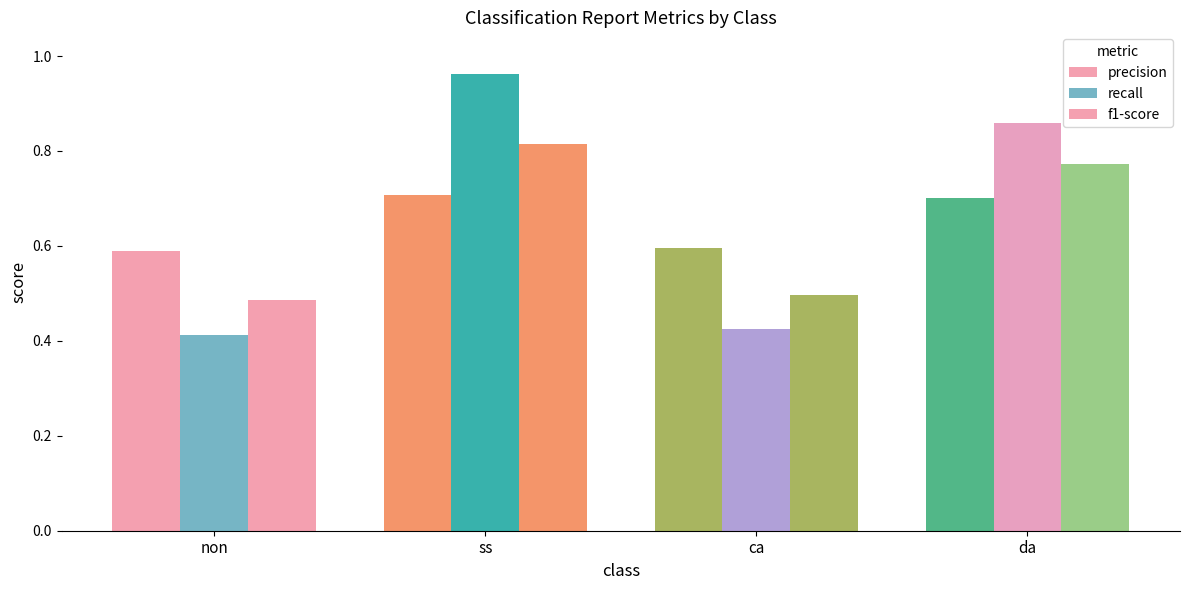

At which category is the sum across all series the highest?

ss